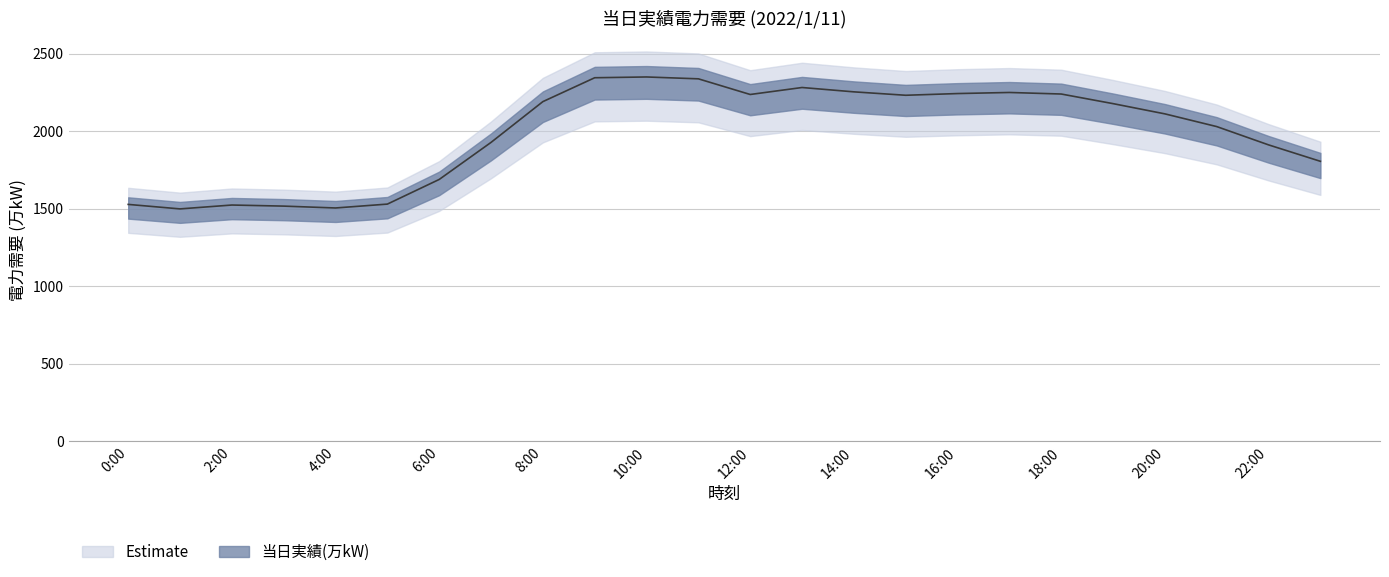

How many data points are above 2179?

11